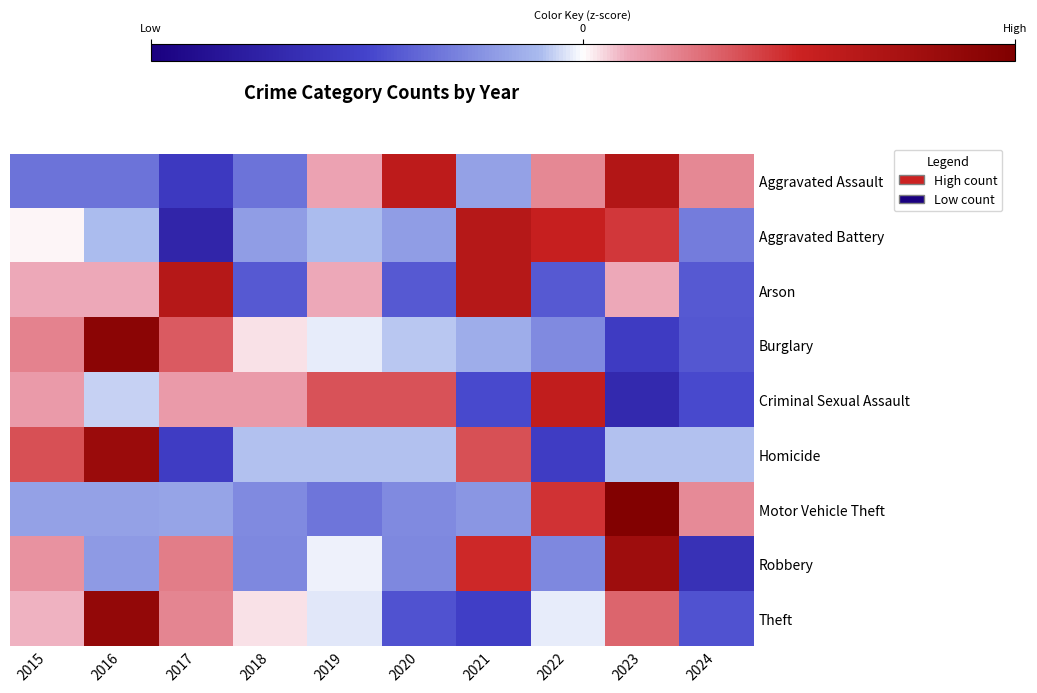

Rank the series by their maximum value, from highest to lowest.

Motor Vehicle Theft, Burglary, Theft, Homicide, Robbery, Aggravated Assault, Arson, Aggravated Battery, Criminal Sexual Assault